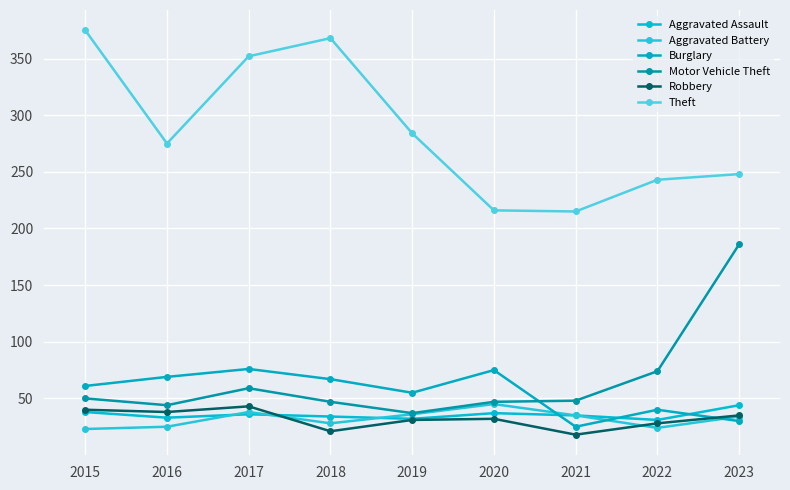

Is this an area chart (filled region under the line)?

No